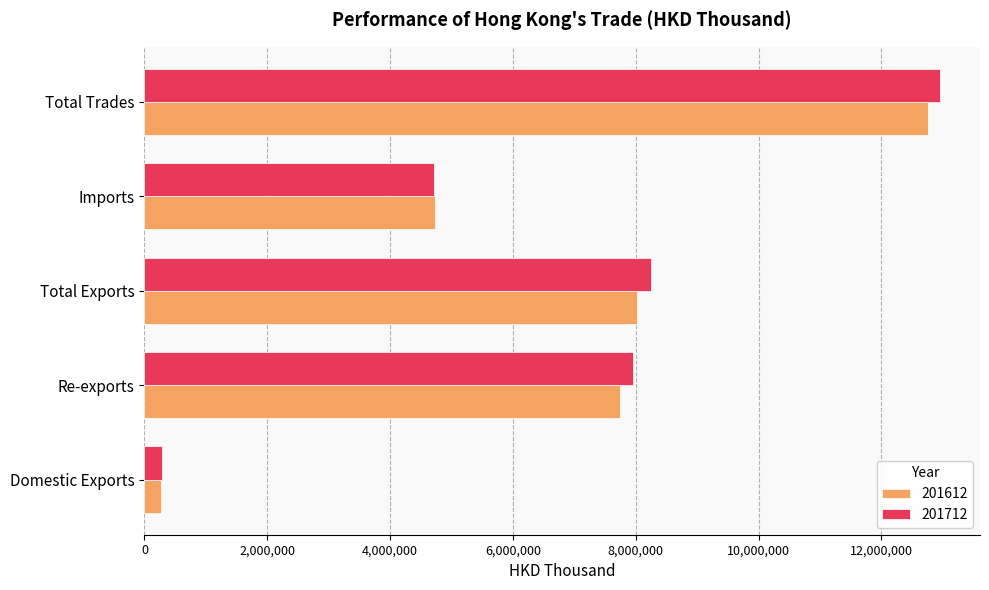

What is the sum of the 201612 values at Domestic Exports and Total Trades?

13026946.1